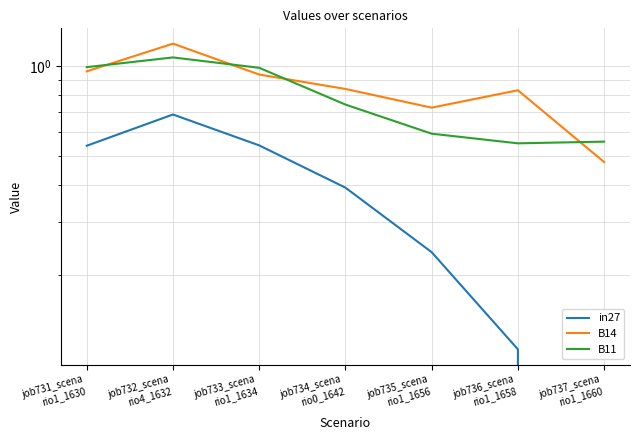

Which has a higher value, job736_scena
rio1_1658 or job735_scena
rio1_1656?

job735_scena
rio1_1656